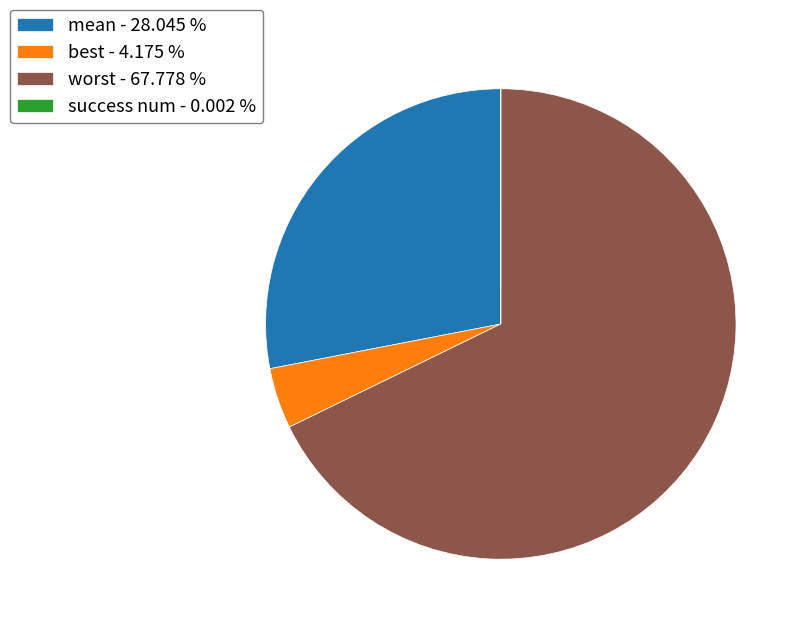

The best slice represents 4% of the pie. True or false?

True